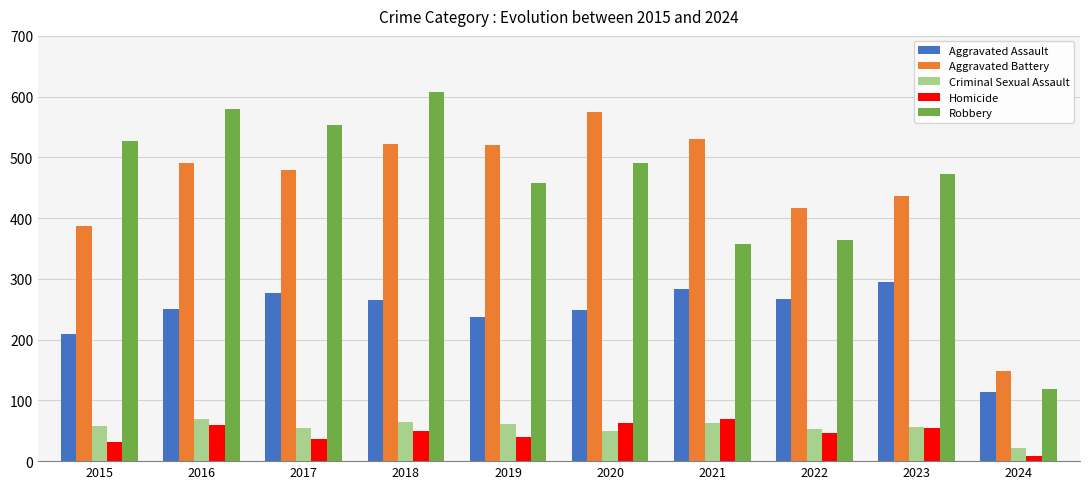

Is the value of Aggravated Assault at 2016 greater than the value of Criminal Sexual Assault at 2018?

Yes